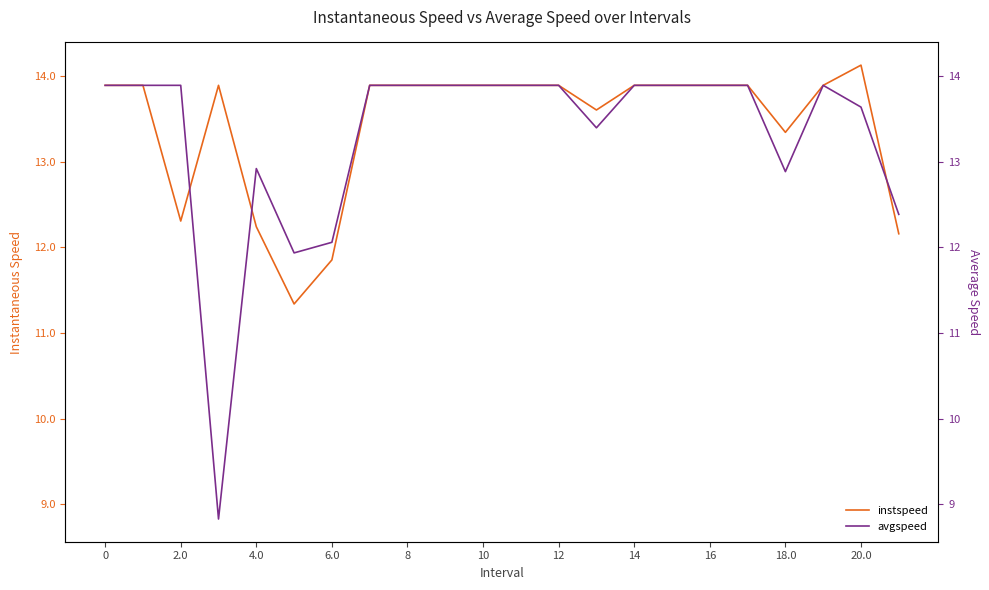

What are all the series names shown in the legend?

instspeed, avgspeed